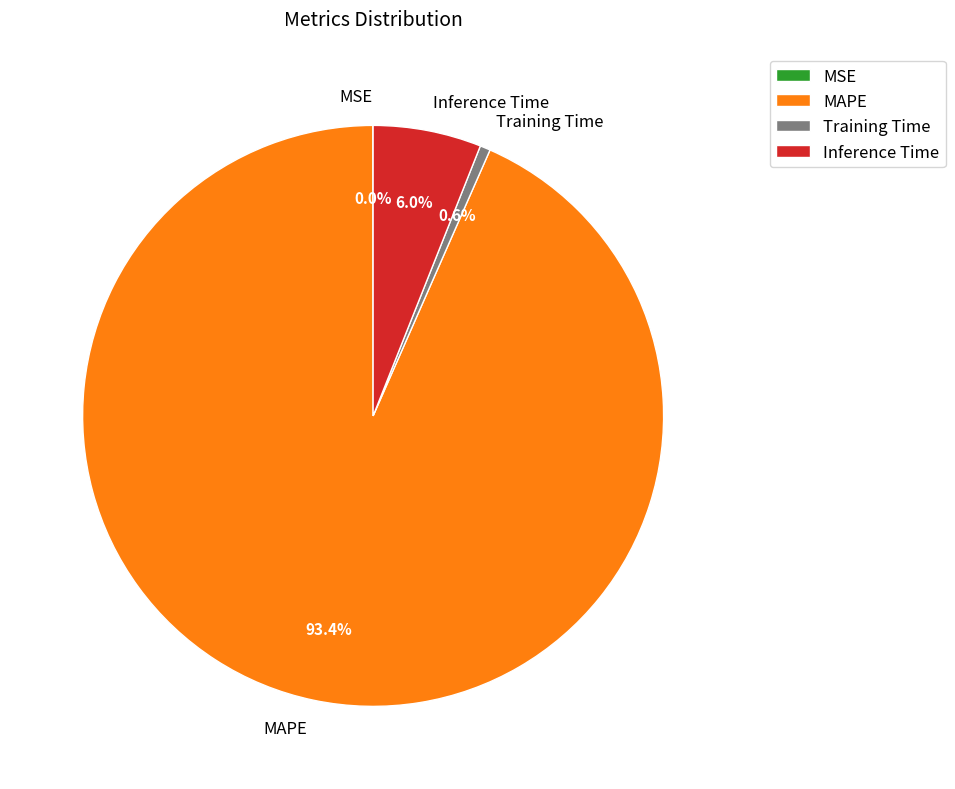

Is it true that Inference Time is 6% of the pie?

True